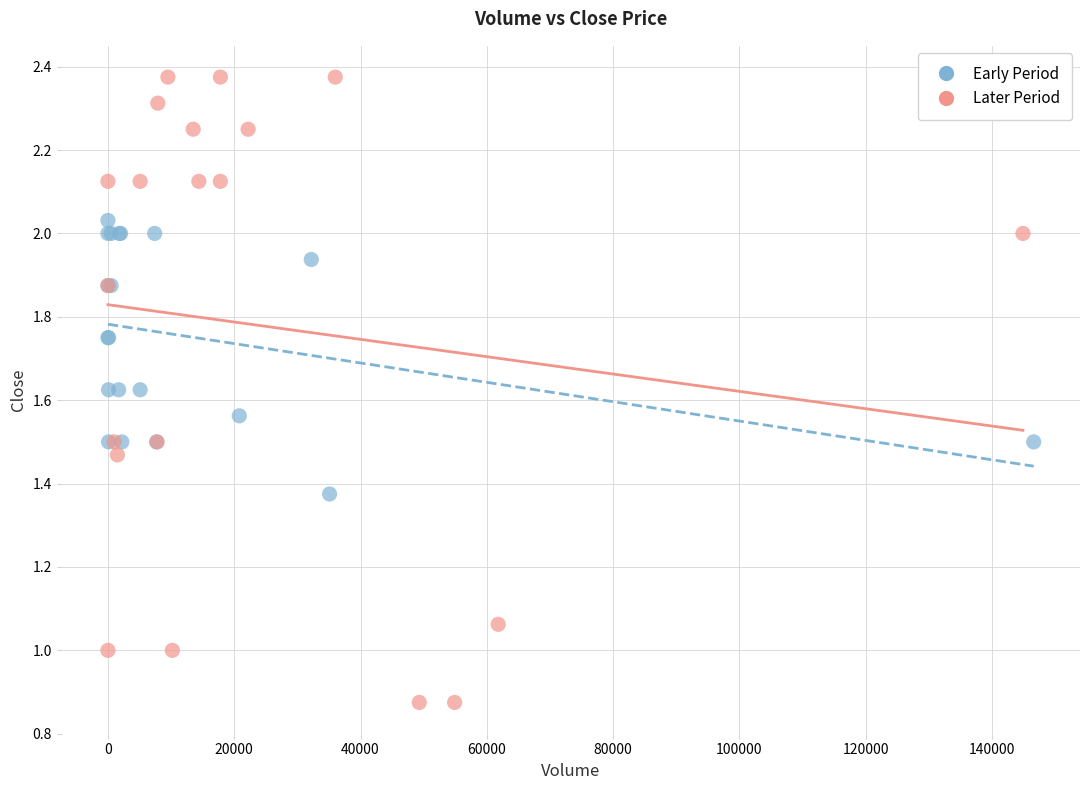

Which series contains the highest Y value?

Later Period